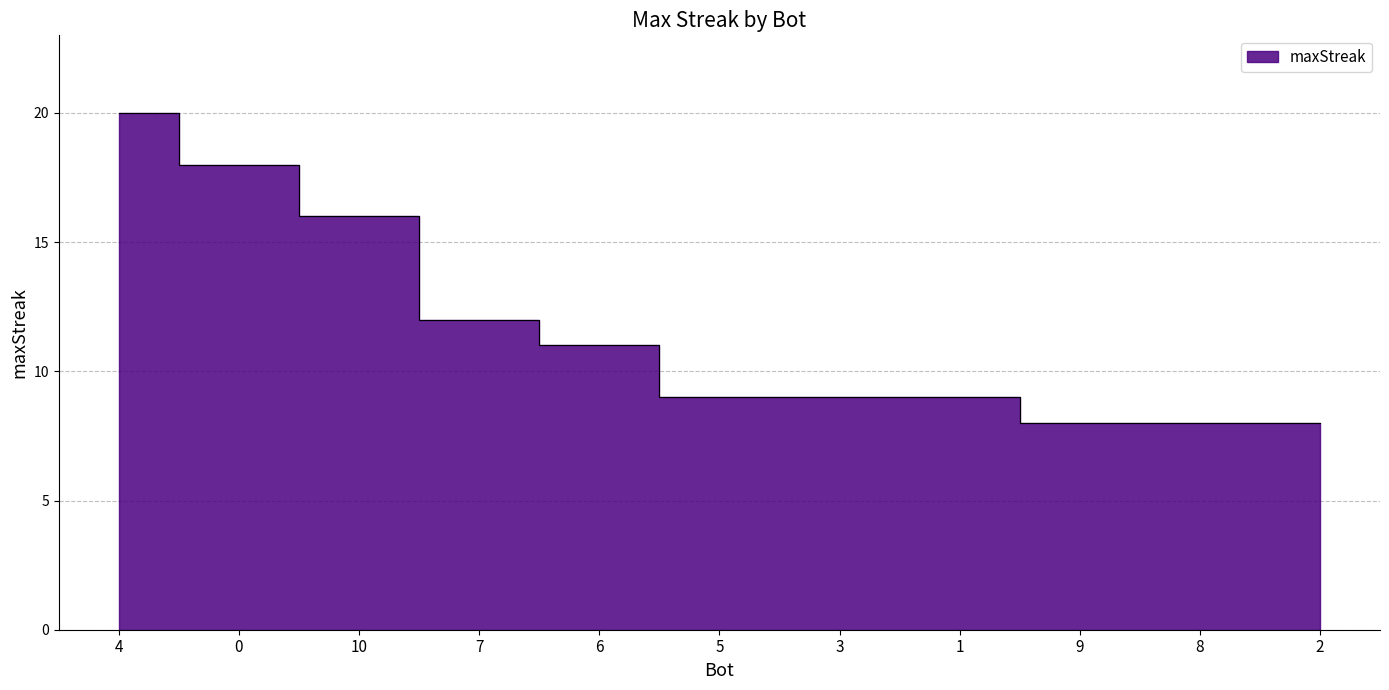

What position from the left is 0?

2